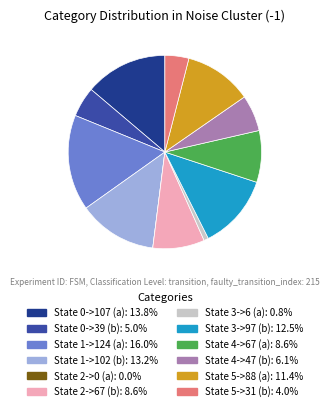

Which slice is the largest?

State 1->124 (a)